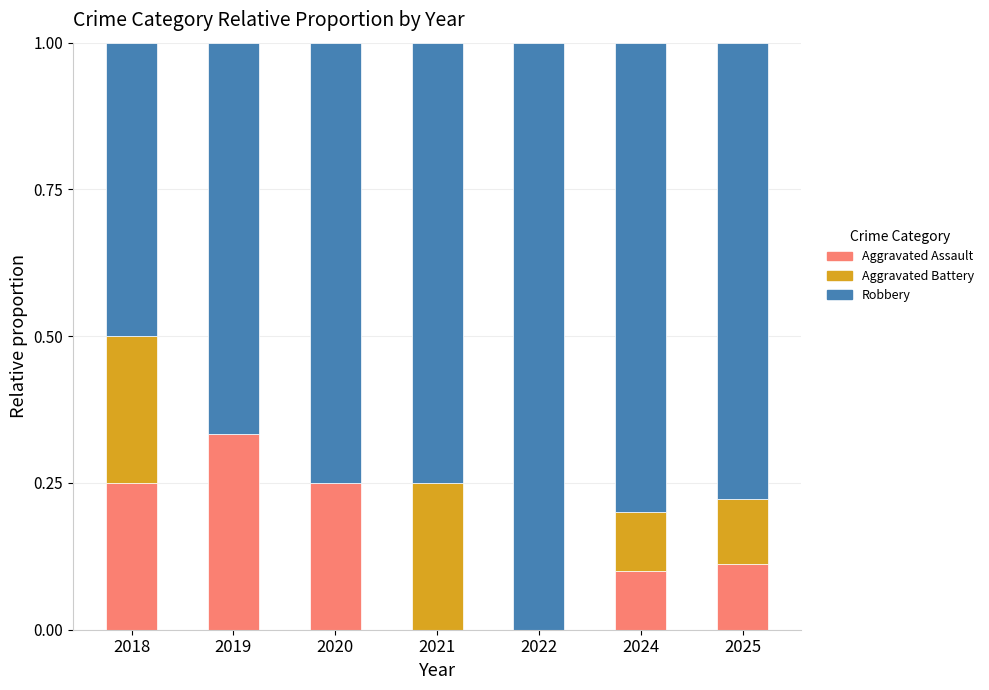

Is it true that Aggravated Assault equals 0.1 at 2021?

False